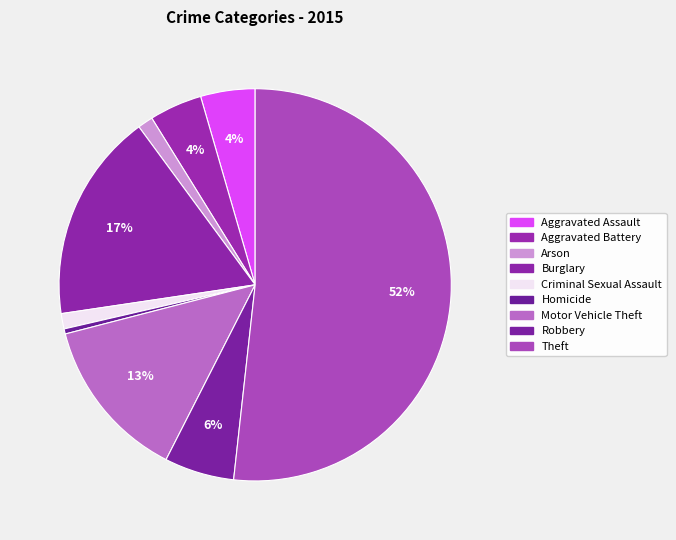

How many segments does this pie chart have?

9